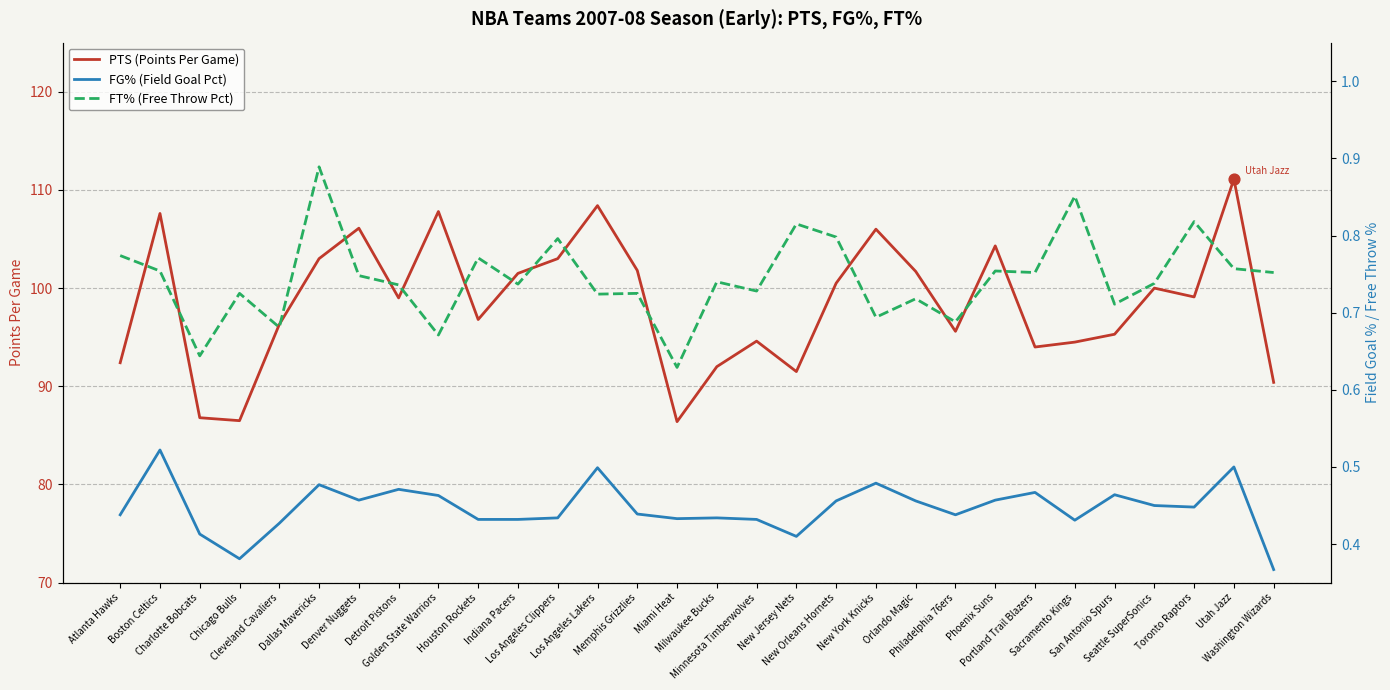

What is the total value across all series at Memphis Grizzlies?

103.0